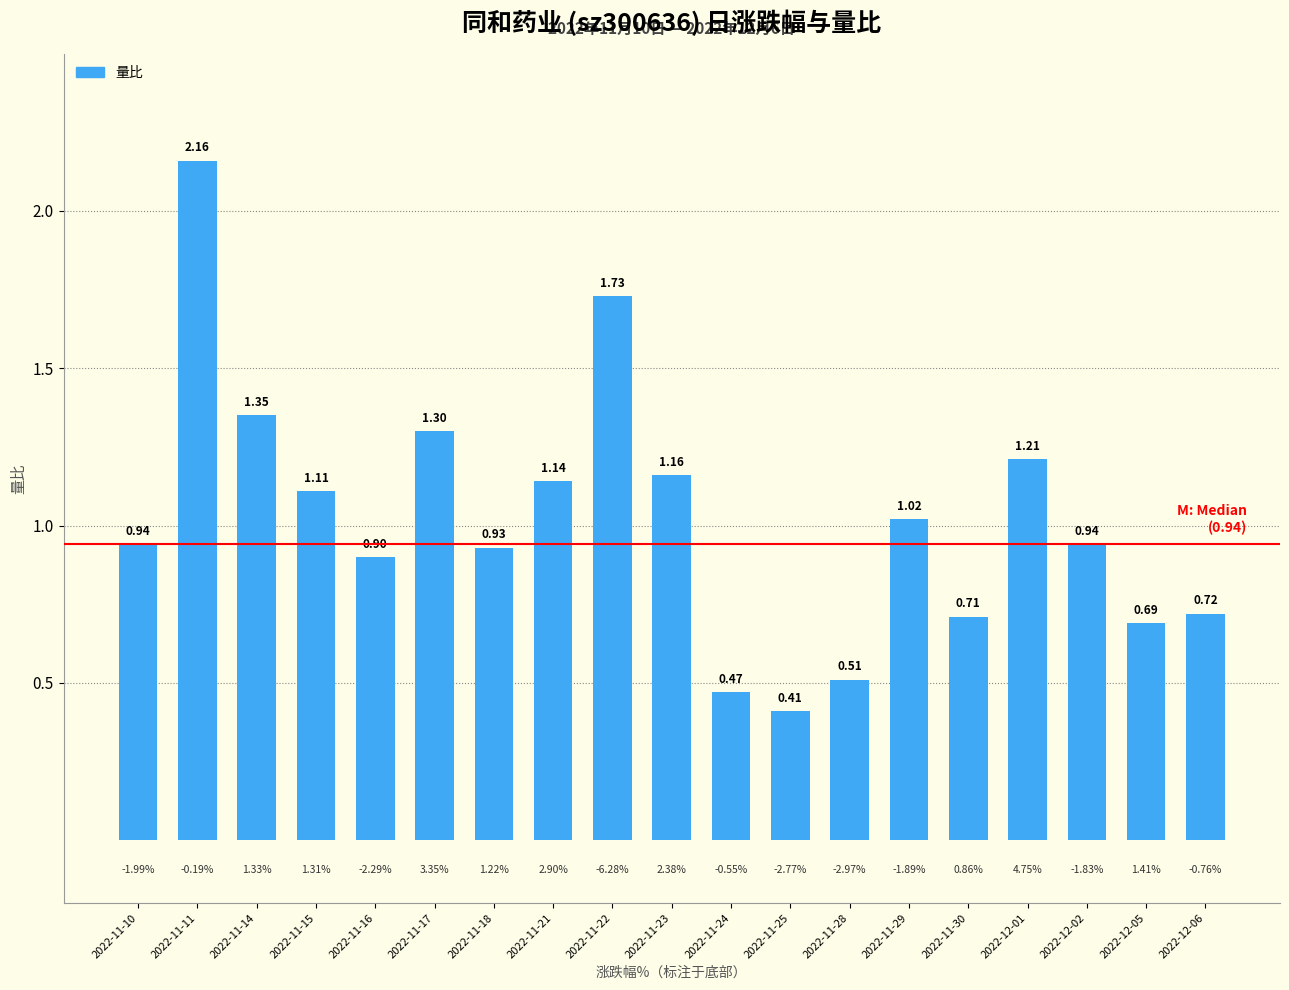

What is the change in value from 2022-11-14 to 2022-11-28?

-0.8